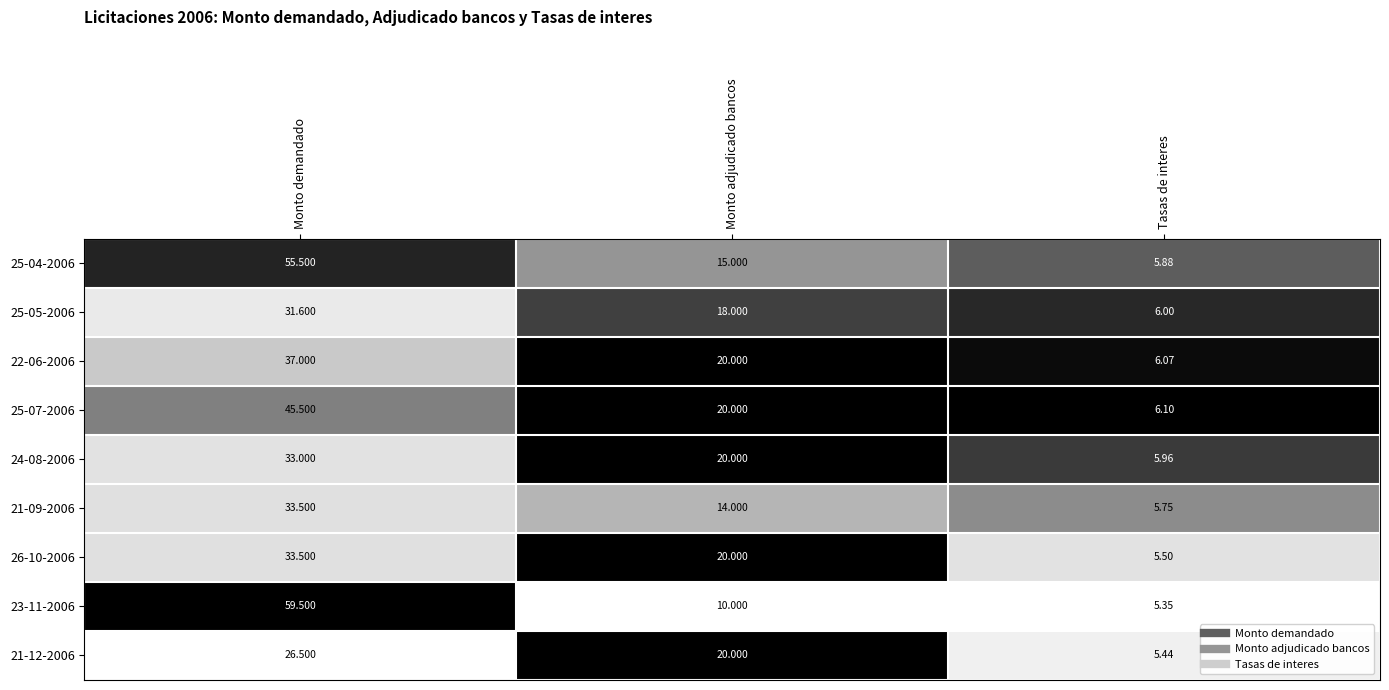

Rank the categories by 25-07-2006 value from highest to lowest.

Monto demandado, Monto adjudicado bancos, Tasas de interes